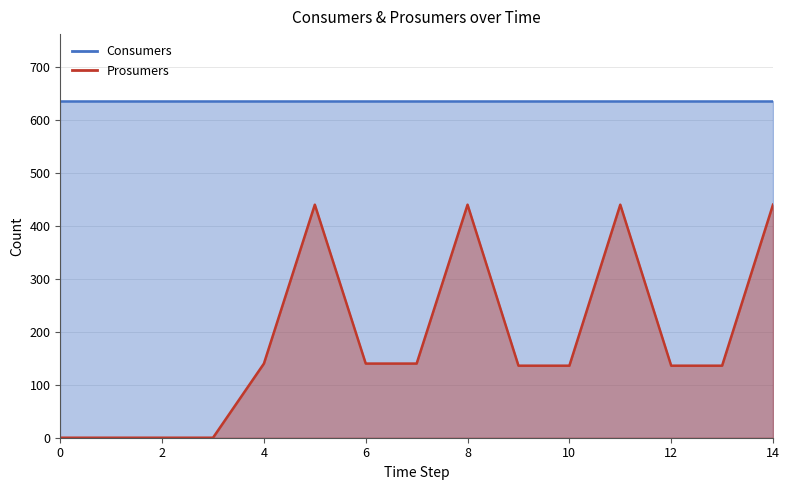

Rank the categories by value from lowest to highest.

0, 1, 2, 3, 9, 10, 12, 13, 4, 6, 7, 5, 8, 11, 14